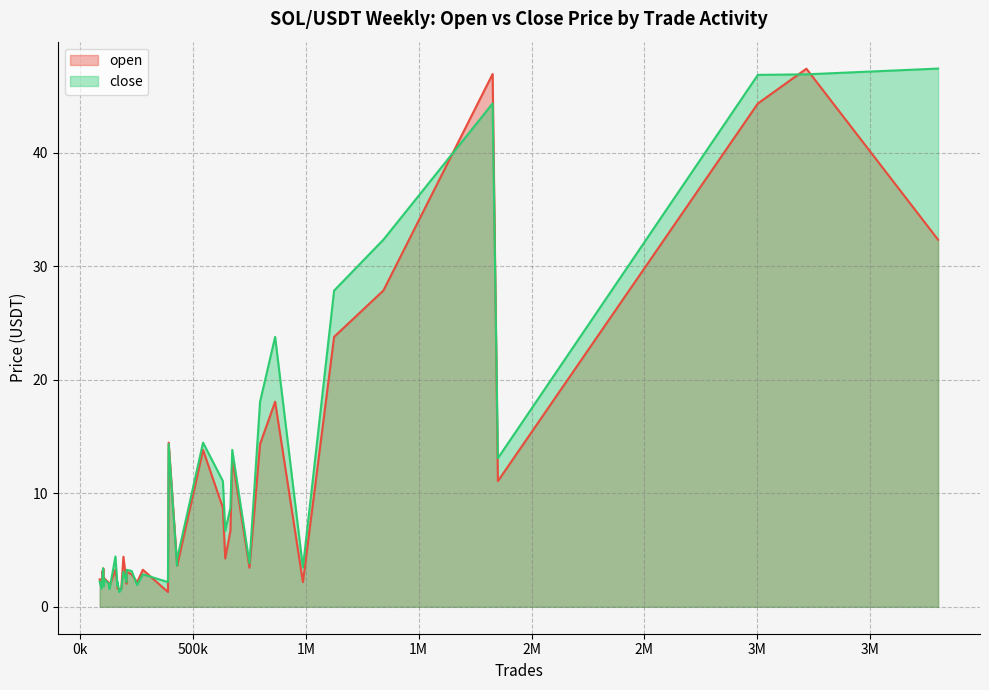

Where does the open series first go above 3?

1